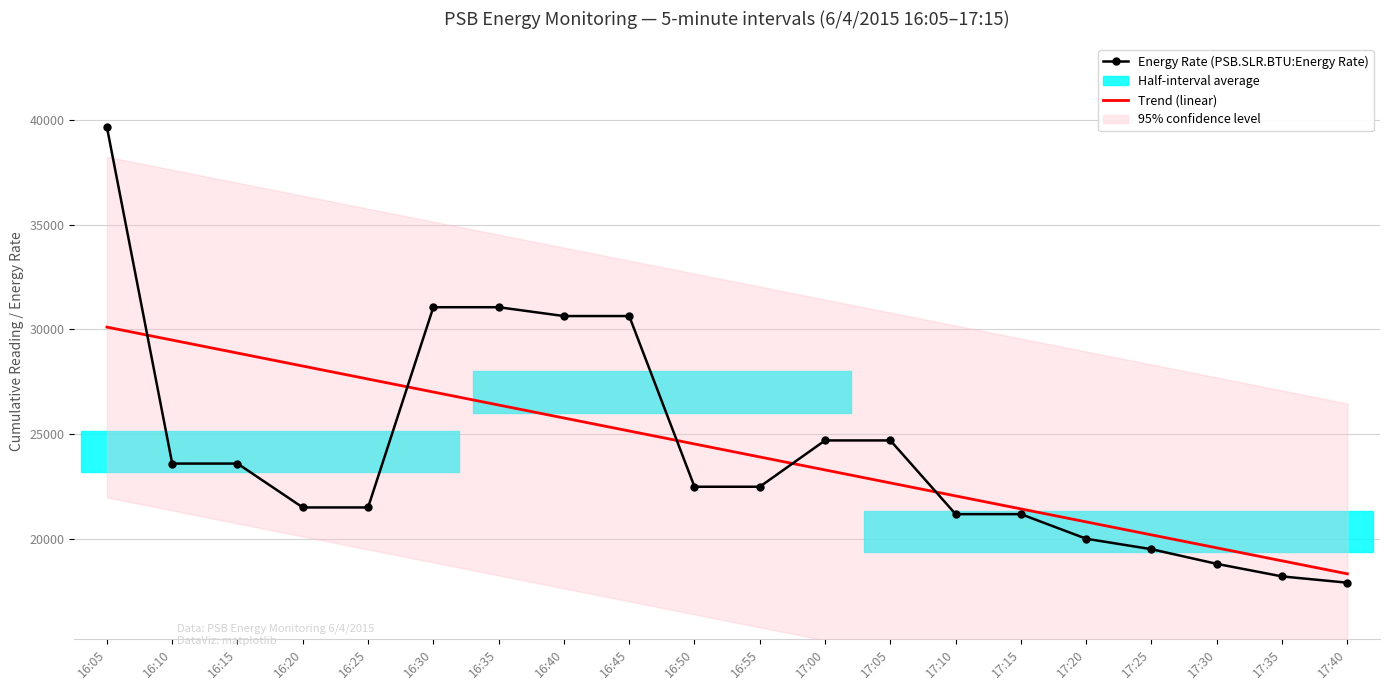

True or false: Energy Rate (PSB.SLR.BTU:Energy Rate) has more than 2 interior local peaks.

False